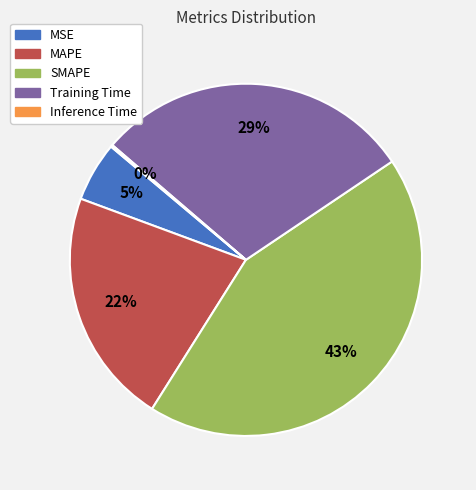

To the nearest percent, what portion does SMAPE represent?

43%